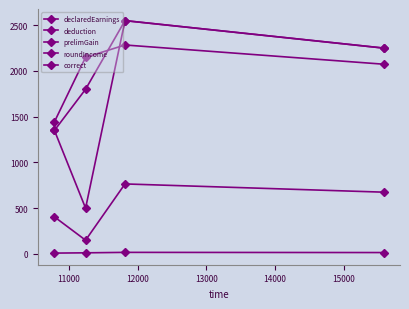

How many values in the correct series are below 15?

2